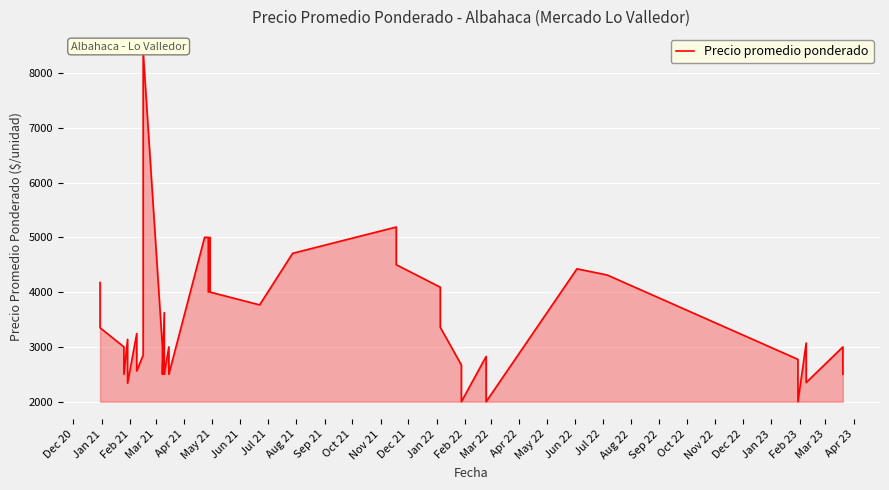

Count the number of values greater than 3138.

19